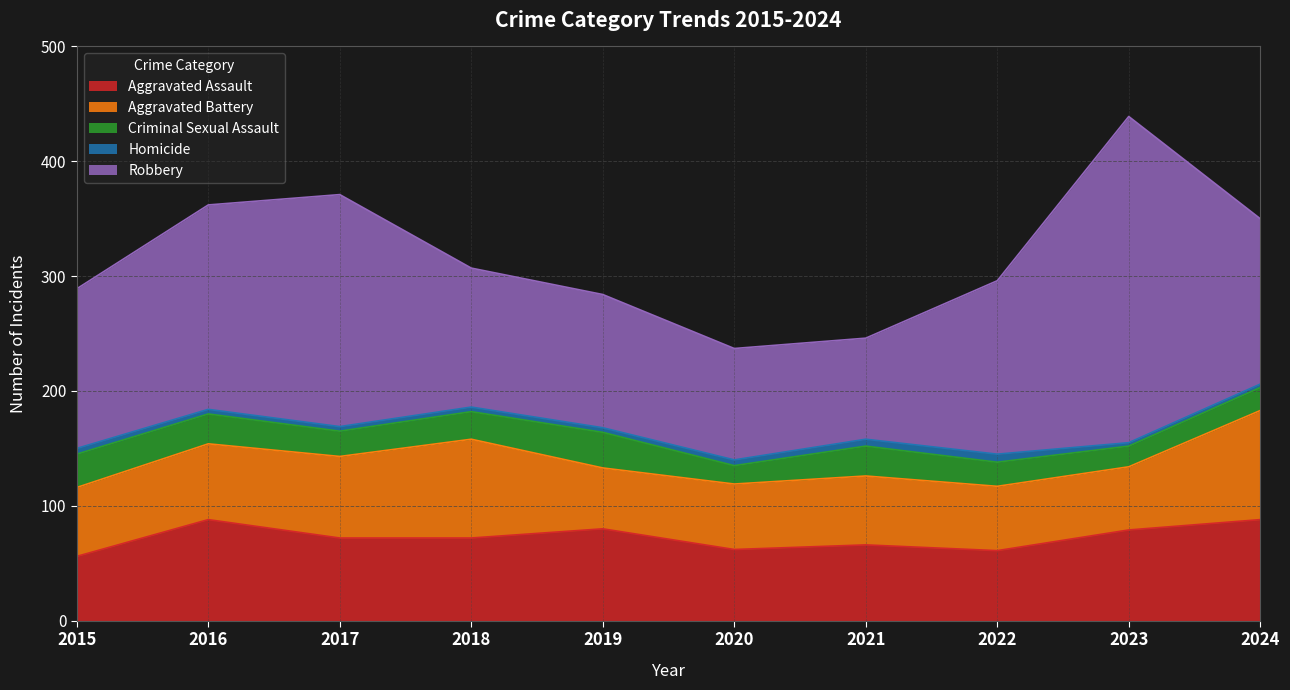

At 2017, list the series in order from largest to smallest.

Robbery, Aggravated Assault, Aggravated Battery, Criminal Sexual Assault, Homicide